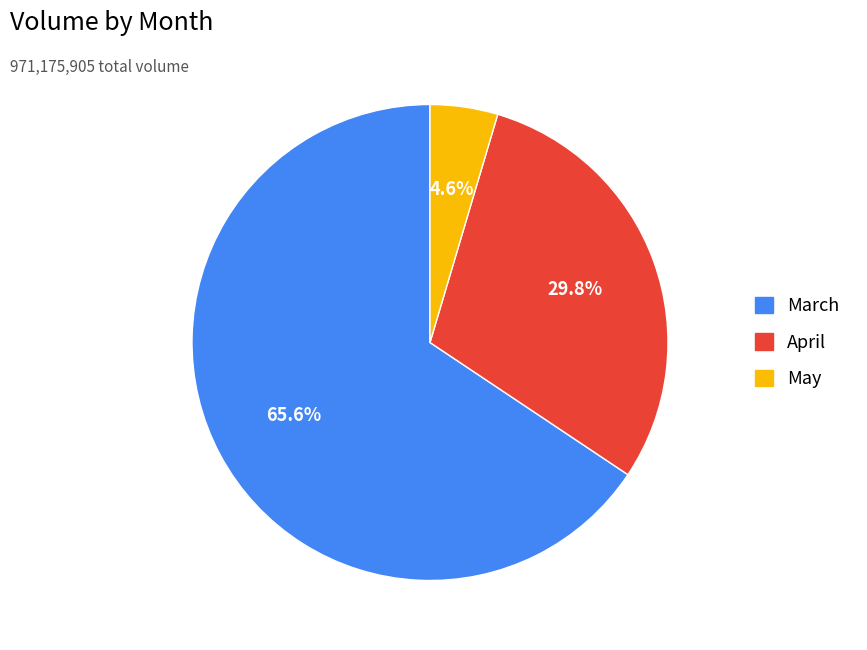

Combined, do May and April account for over 50%?

No